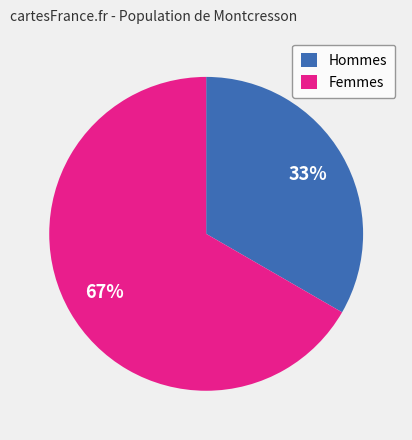

Count the number of slices in the pie.

2